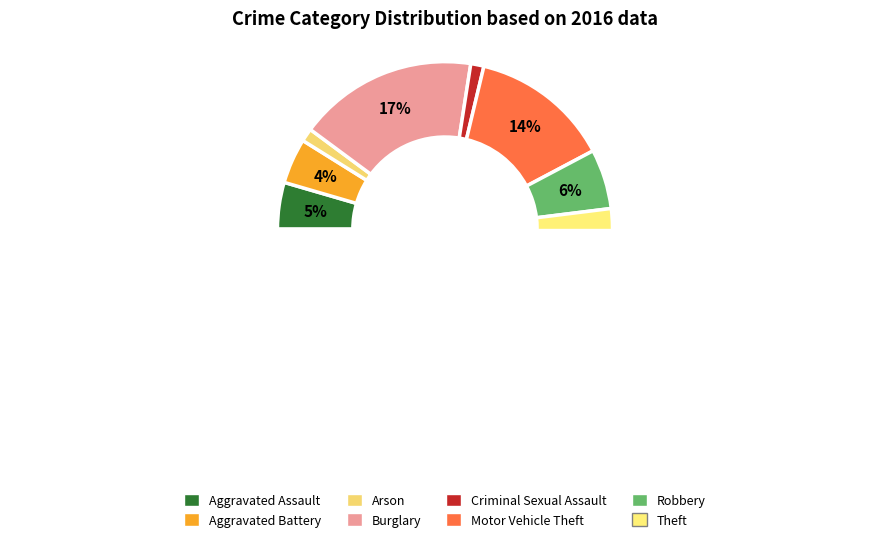

How many segments does this pie chart have?

8